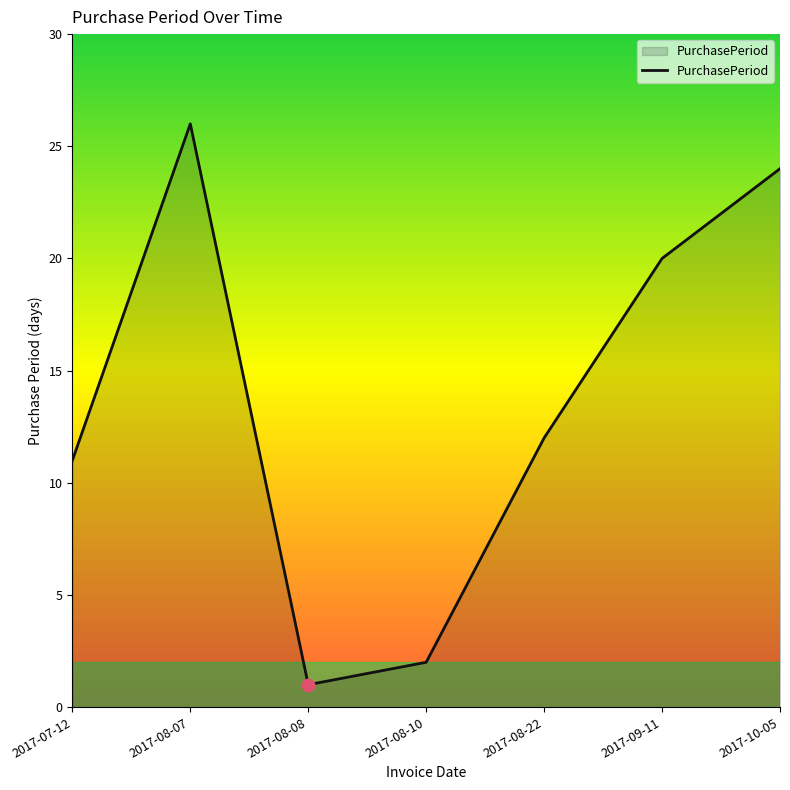

Approximately how many times larger is the value at 2017-10-05 compared to 2017-07-12?

2.2